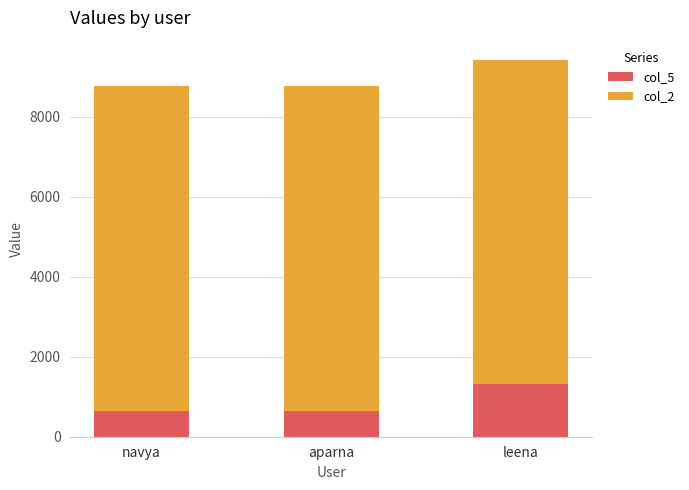

What is the total value across all series at navya?

8765